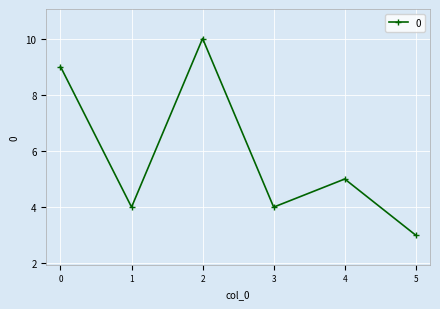

At which category does the data reach its first local valley?

1